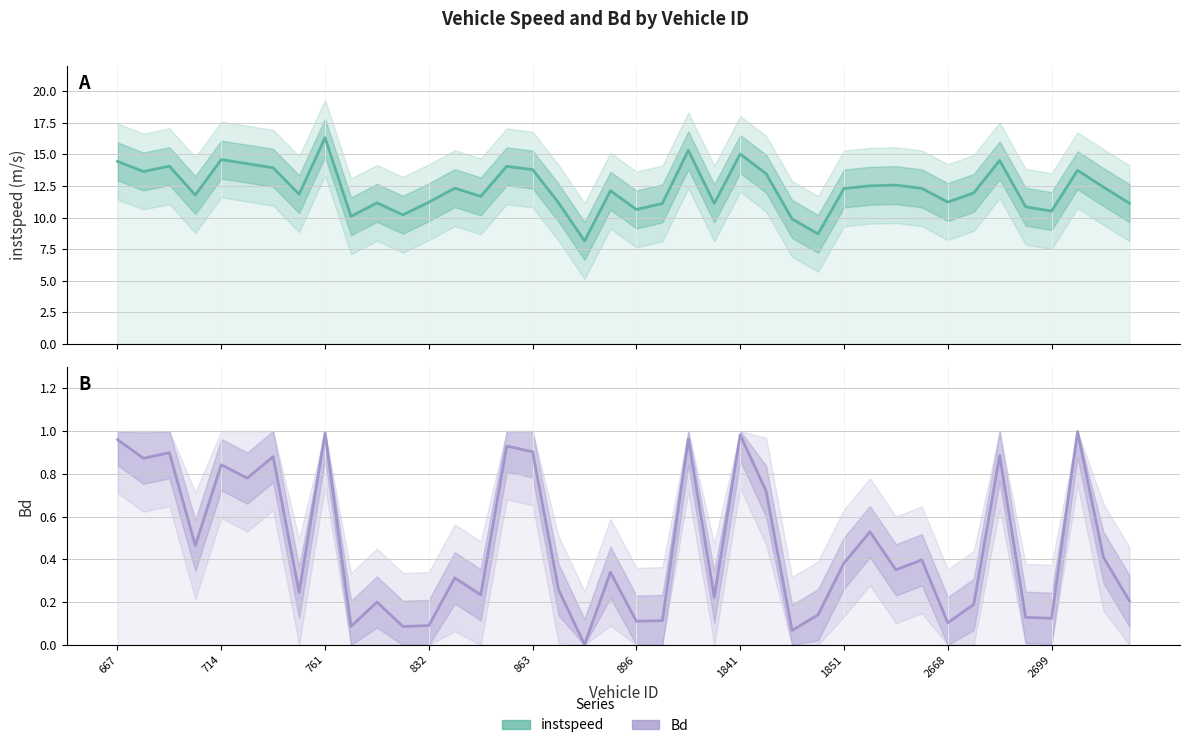

At how many categories does at least one series exceed 10?

37